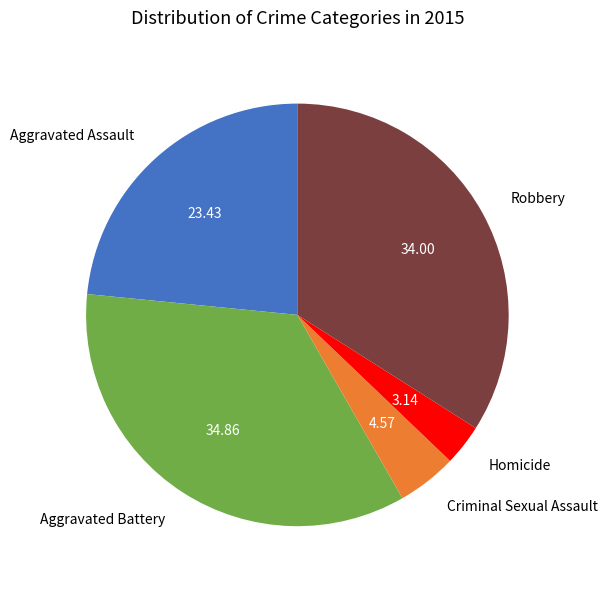

Is the sum of Aggravated Assault and Criminal Sexual Assault greater than half?

No